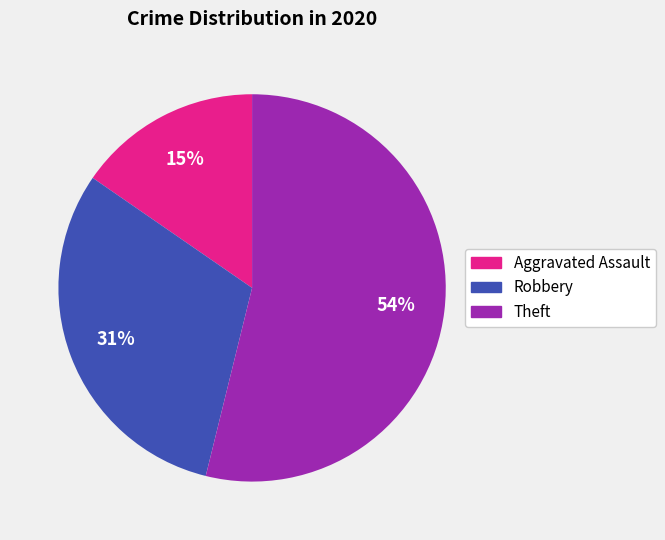

True or false: Aggravated Assault accounts for 6% of the total.

False